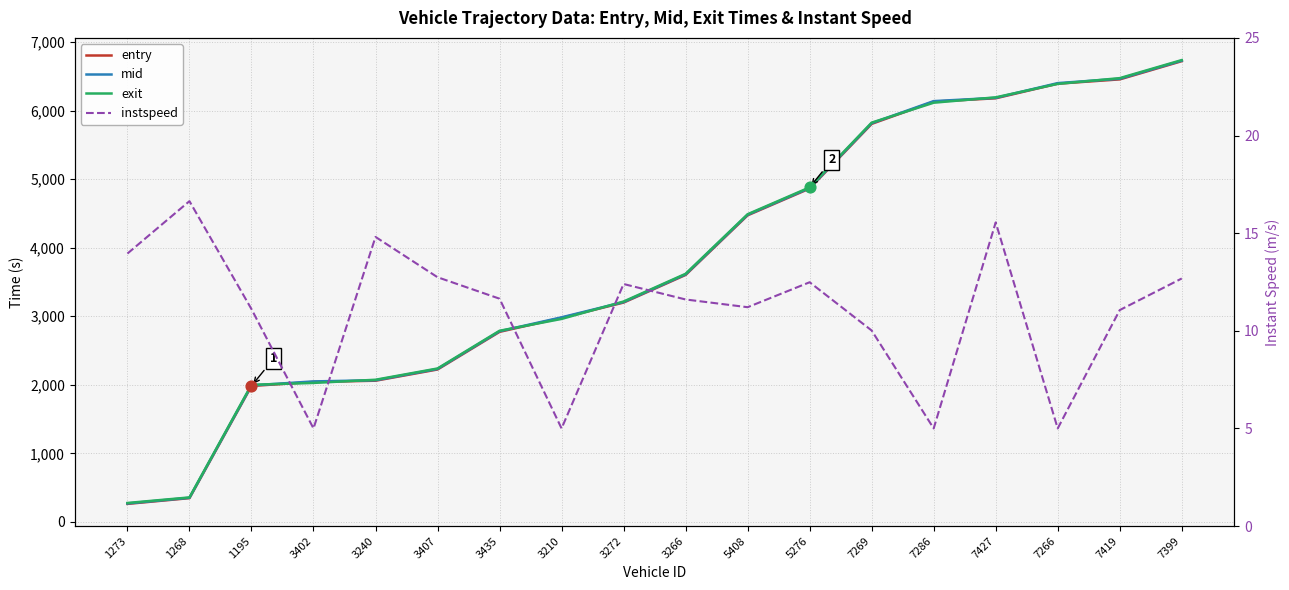

Is the value of exit at 1268 greater than the value of instspeed at 7269?

Yes